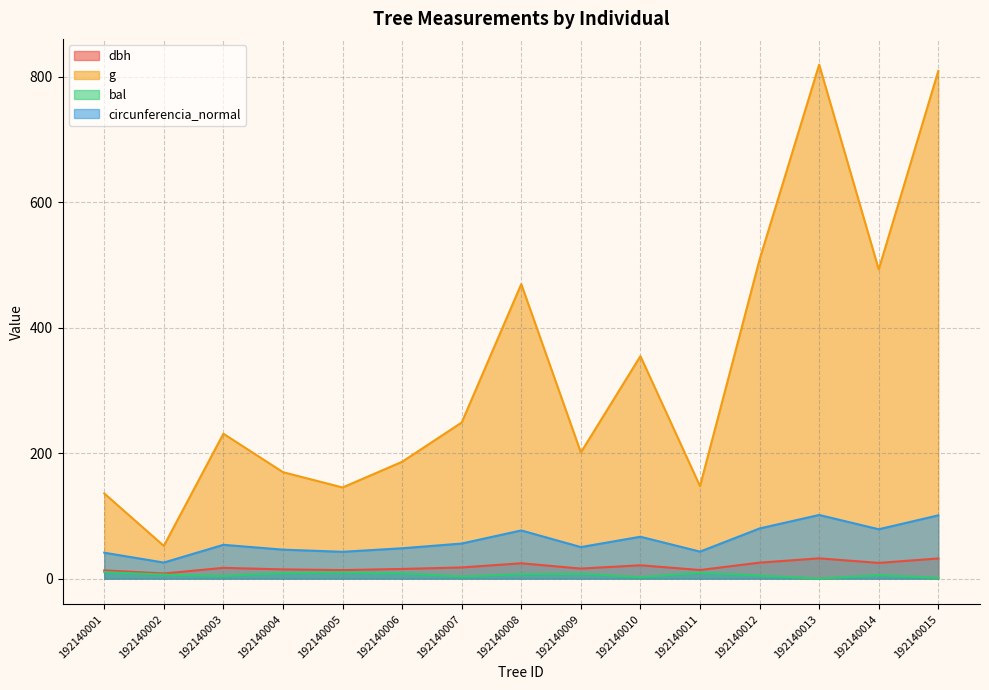

Reading right to left, what are all the values shown in this chart?

dbh: 32.1	25.1	32.3	25.4	13.7	21.2	16.0	24.4	17.8	15.4	13.6	14.7	17.1	8.2	13.2
g: 809.3	492.8	819.4	508.7	147.4	354.7	201.1	469.5	248.8	186.3	145.3	169.7	231.0	52.2	135.8
bal: 1.2	5.7	0.0	5.0	9.5	2.3	7.7	7.0	3.4	8.3	9.9	8.9	4.2	6.4	10.4
circunferencia_normal: 100.8	78.7	101.5	80.0	43.0	66.8	50.3	76.8	55.9	48.4	42.7	46.2	53.9	25.6	41.3